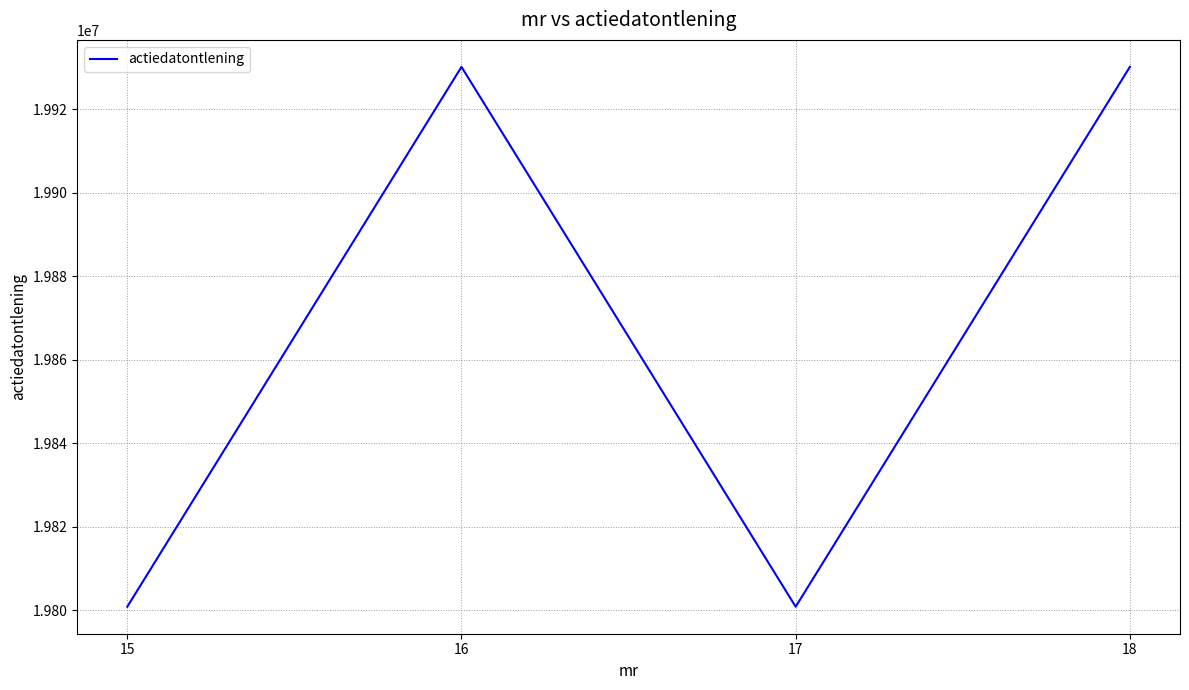

What is the sum of all values?

79461818